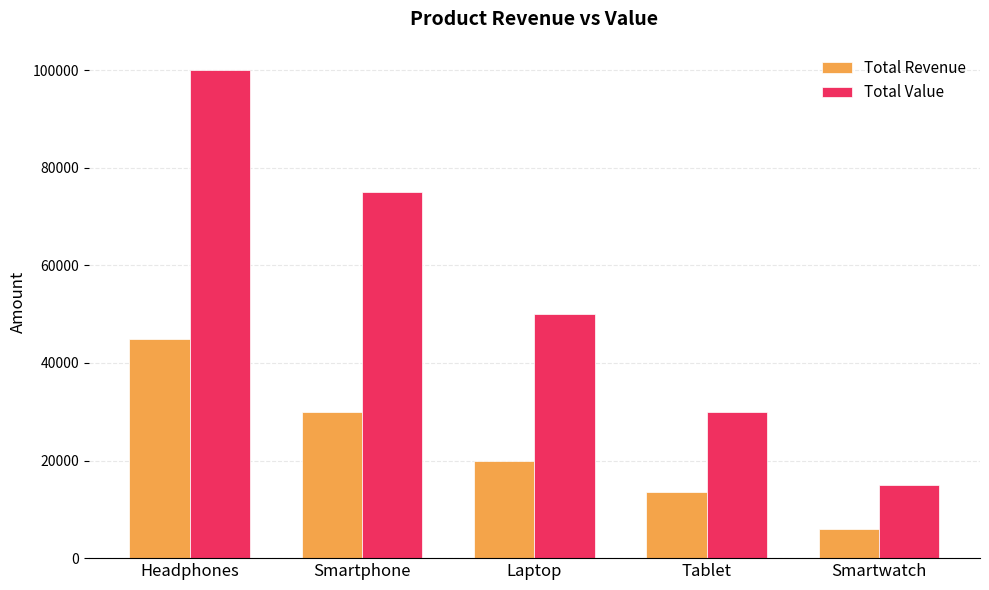

Does the chart contain any negative values?

No